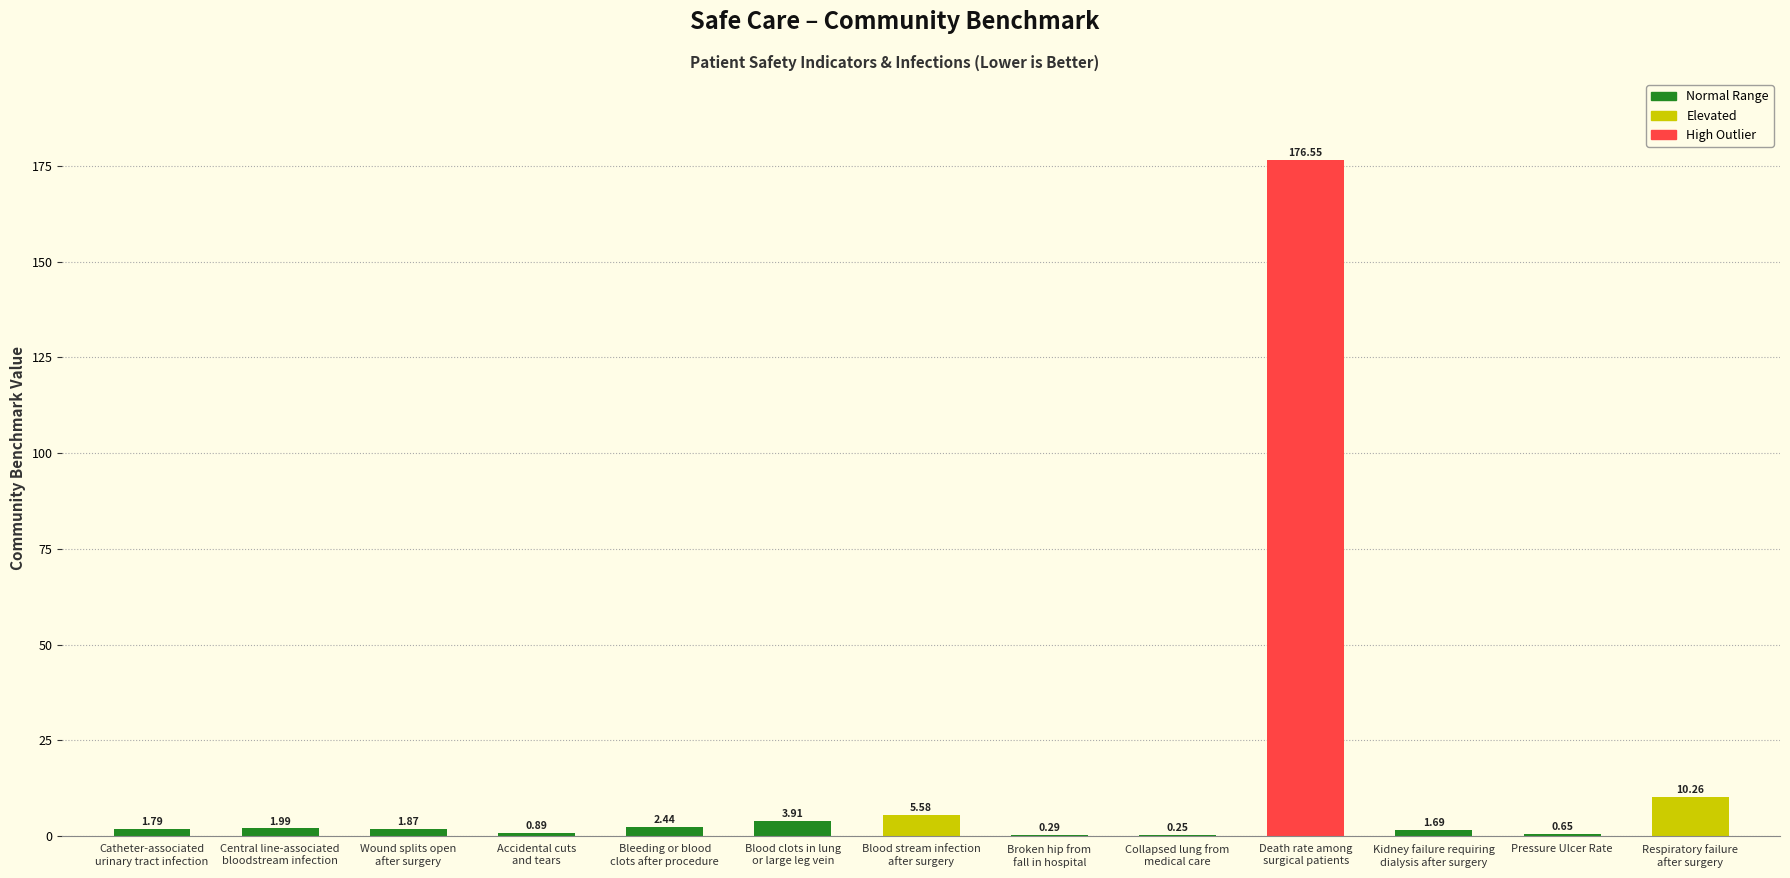

What is the sum of all values?

208.2